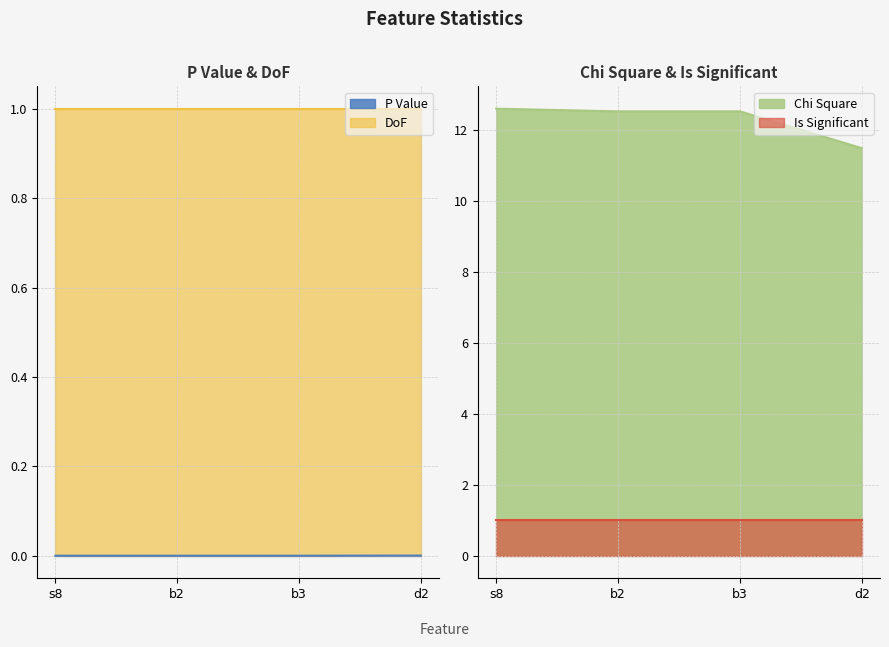

Is the value of Chi Square at b3 greater than the value of P Value at s8?

Yes